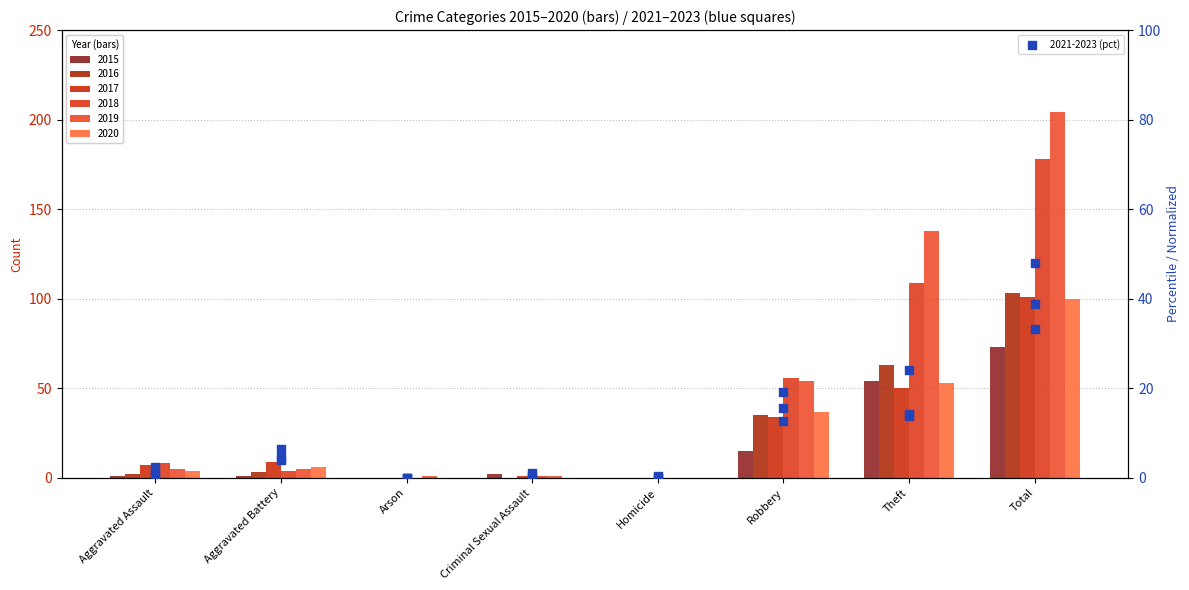

Is the value of 2017 at Robbery greater than the value of 2019 at Aggravated Battery?

Yes